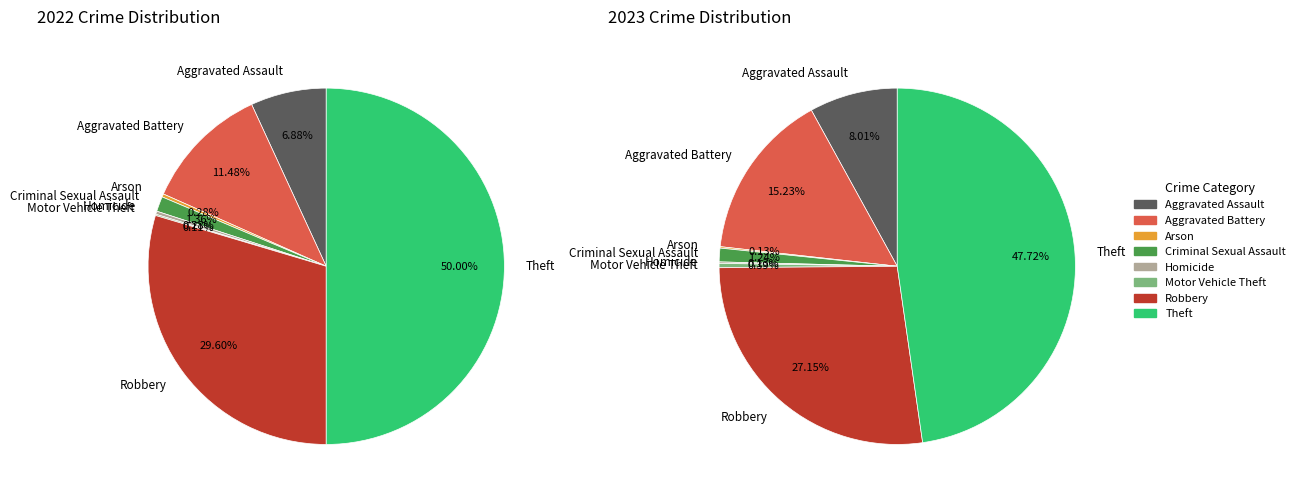

Which series has the widest spread of values?

values_2022